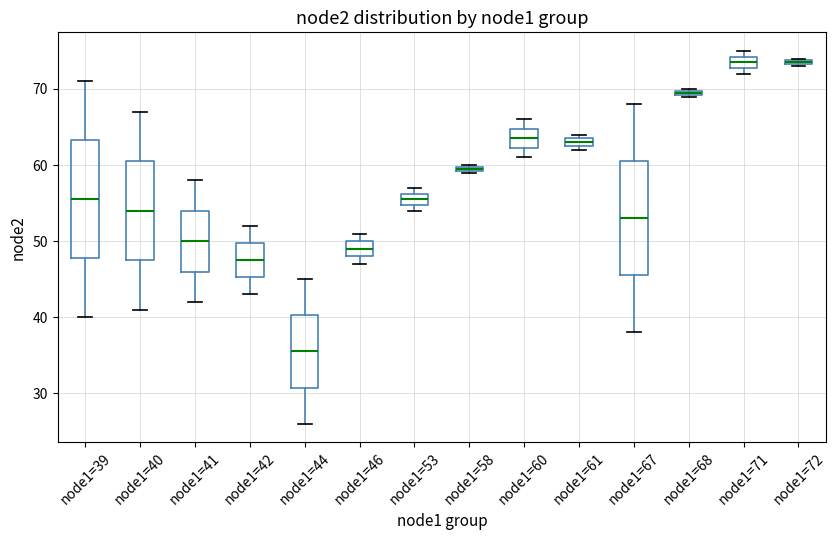

Where is the upper edge of the box for node1=58 on the y-axis? The values are not printed on the chart, so give them approximately, as read against the axis.

60